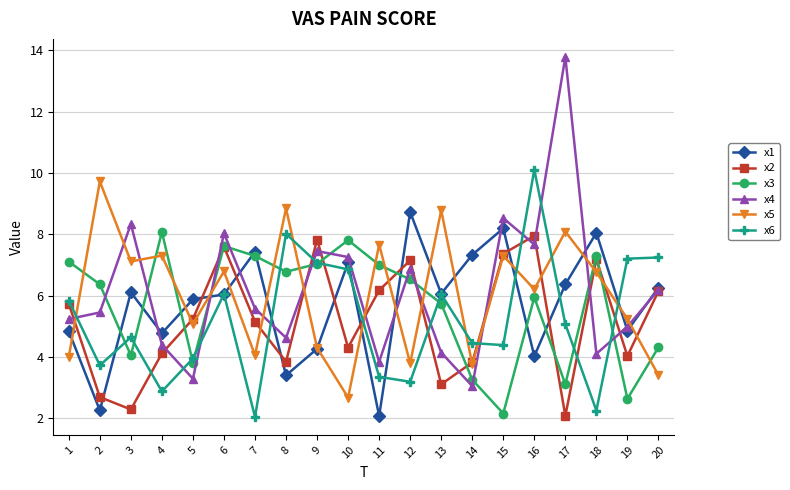

The value of x5 at 13 is 8.8. True or false?

True